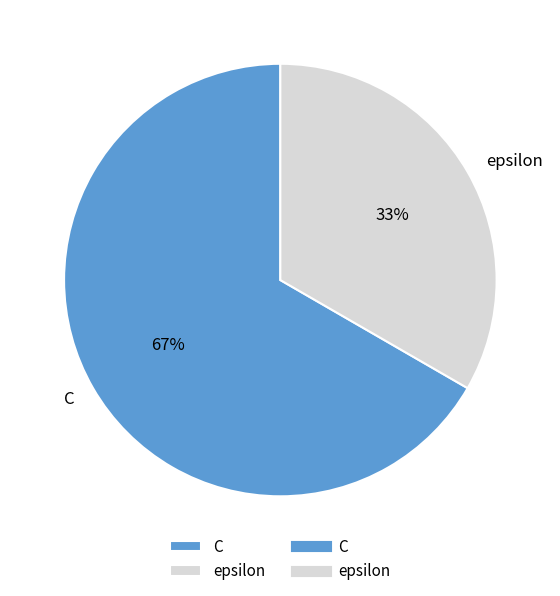

Which slice is the largest?

C